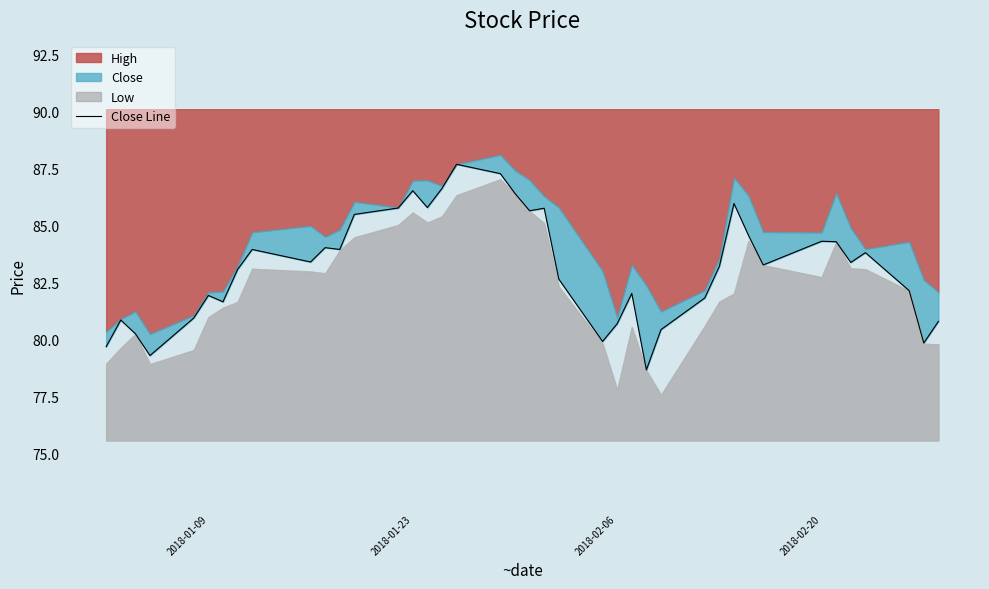

How many interior local peaks (higher than both neighbors) does the data have?

11